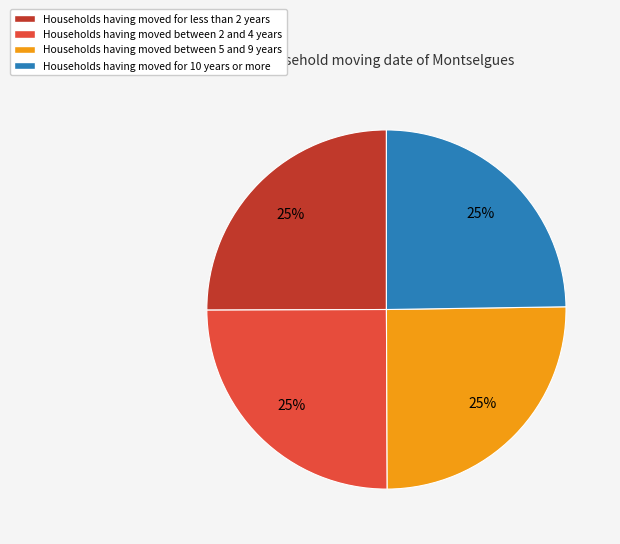

To the nearest percent, what is the average slice percentage?

25%